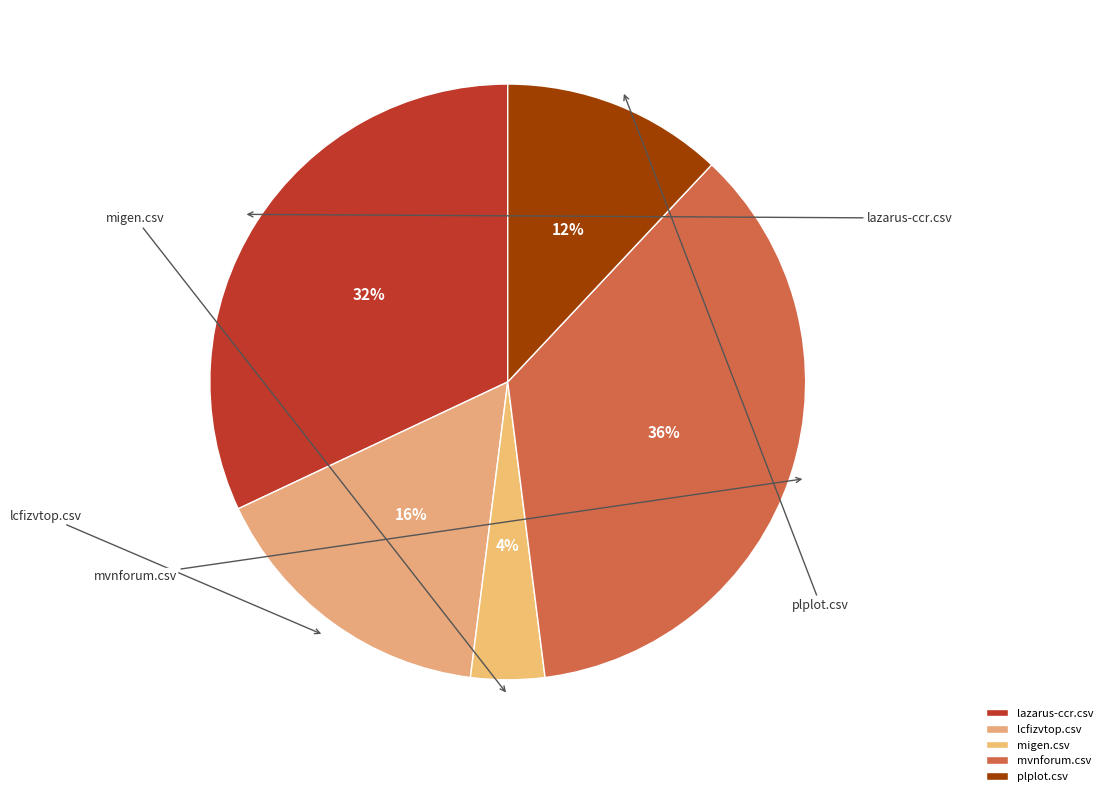

Which category has the biggest portion of the pie?

mvnforum.csv